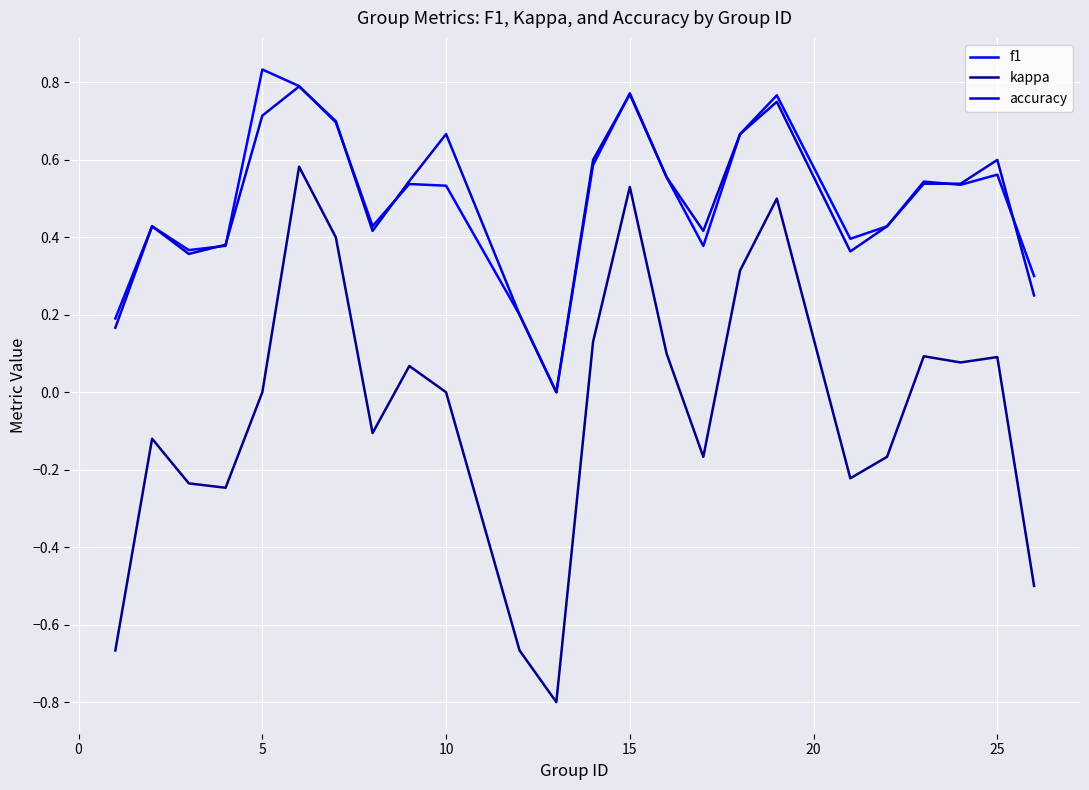

How many accuracy values are between 0 and 1?

24